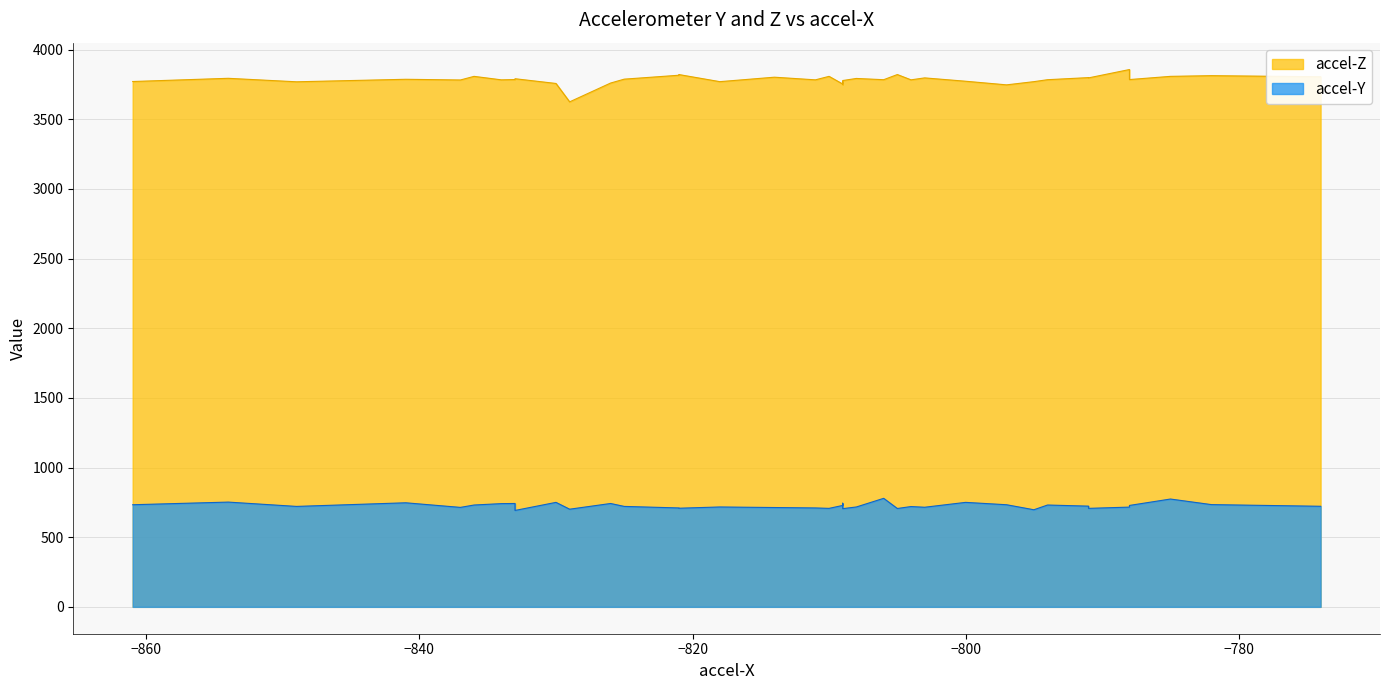

What is the value of the accel-Z point at the 27th from the left?

3782